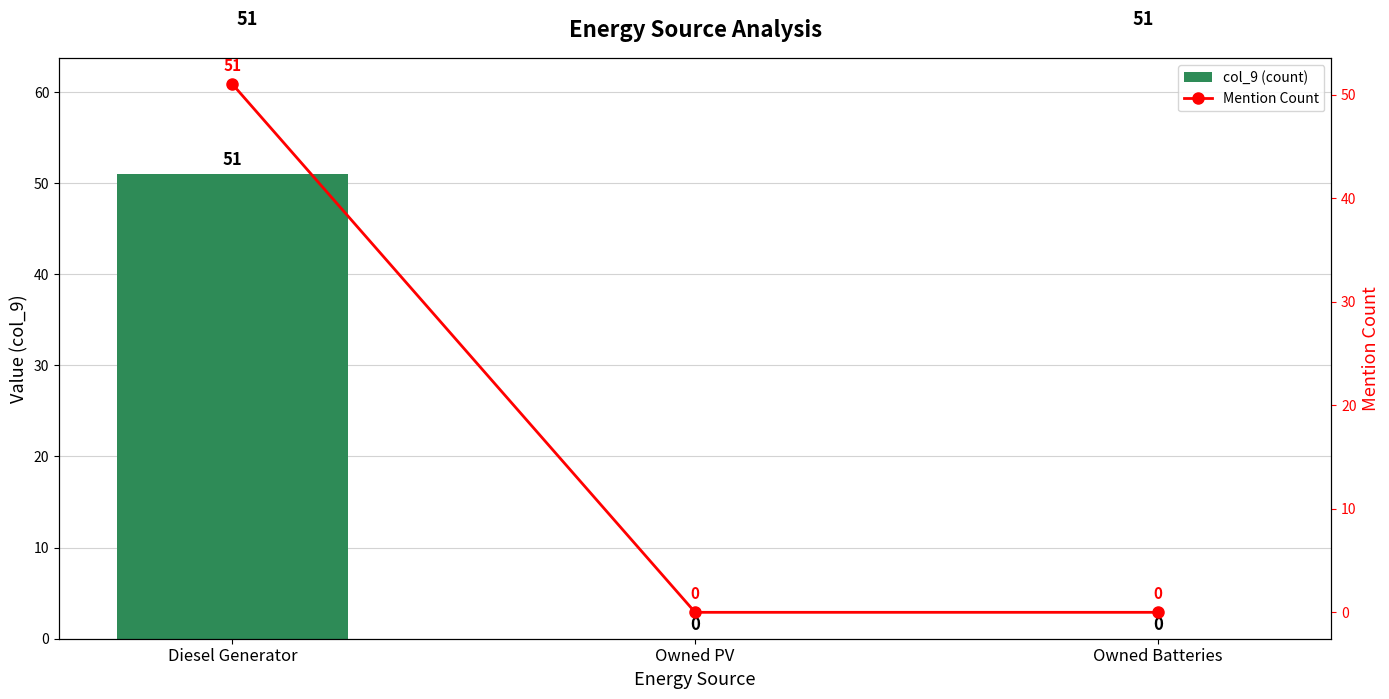

Does the chart contain any negative values?

No